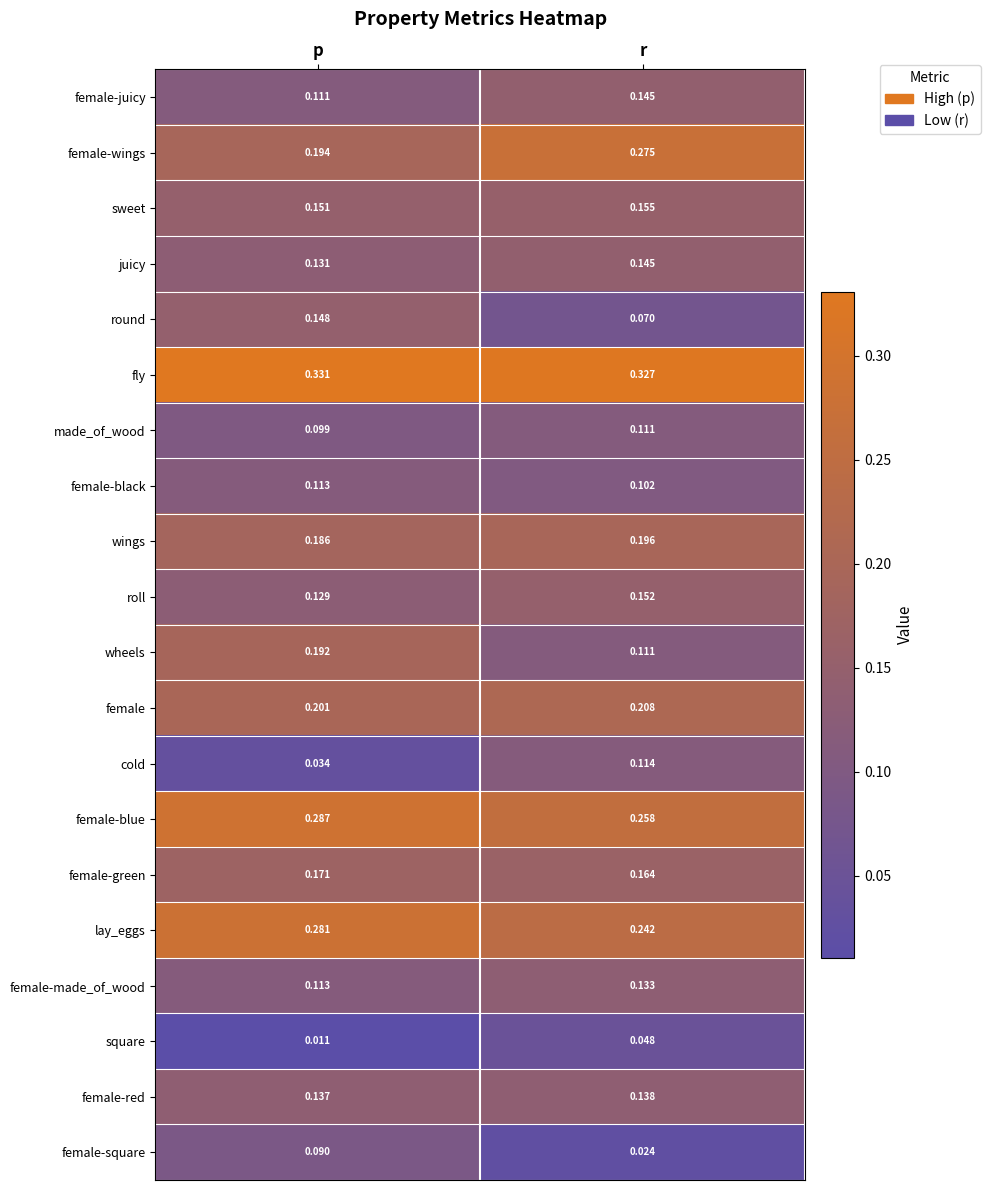

At which category is the sum across all series the highest?

r